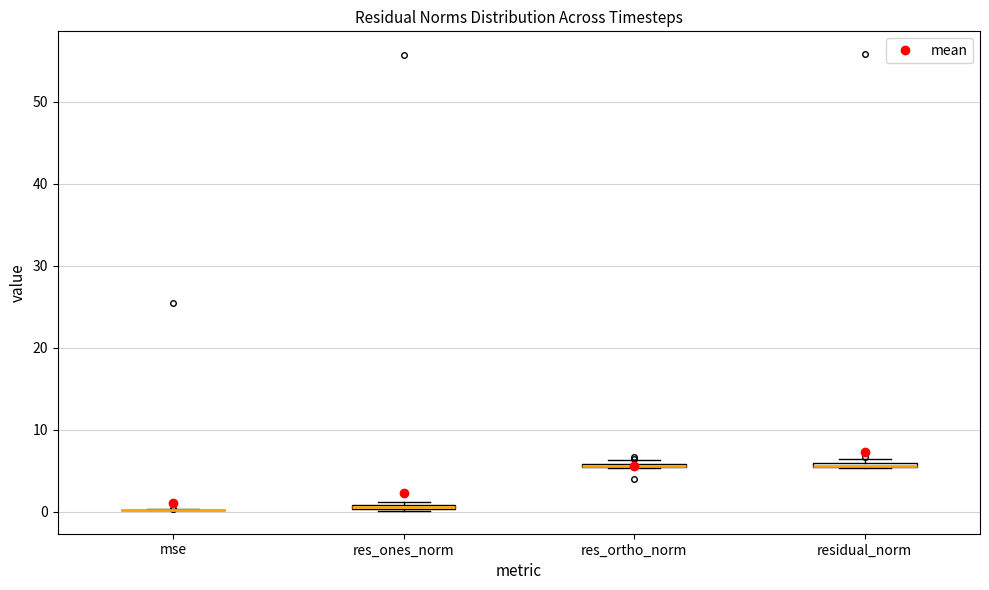

Where is the upper edge of the box for residual_norm on the y-axis? The values are not printed on the chart, so give them approximately, as read against the axis.

6